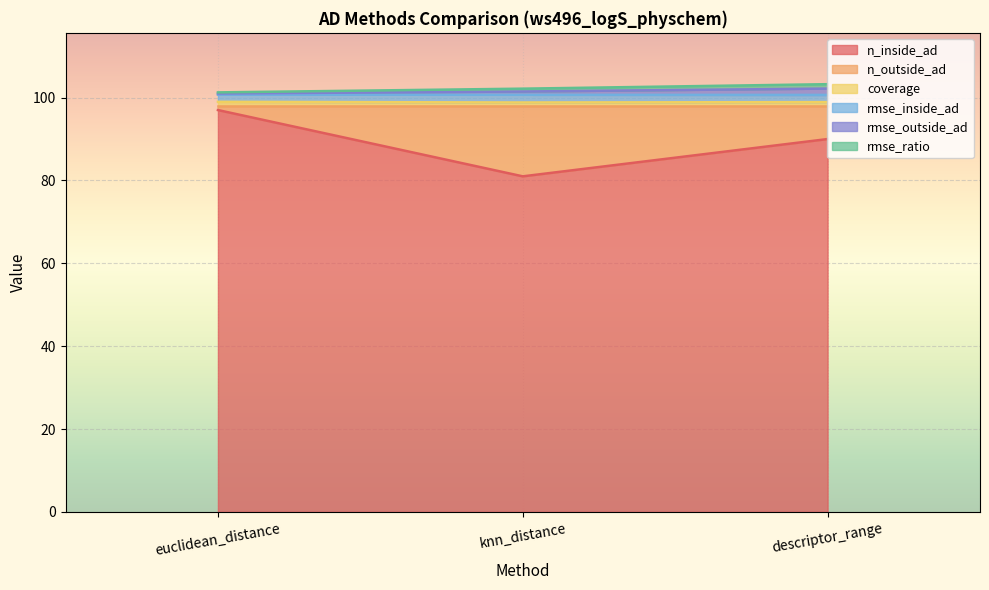

Is the value of n_inside_ad at euclidean_distance greater than the value of n_outside_ad at euclidean_distance?

Yes